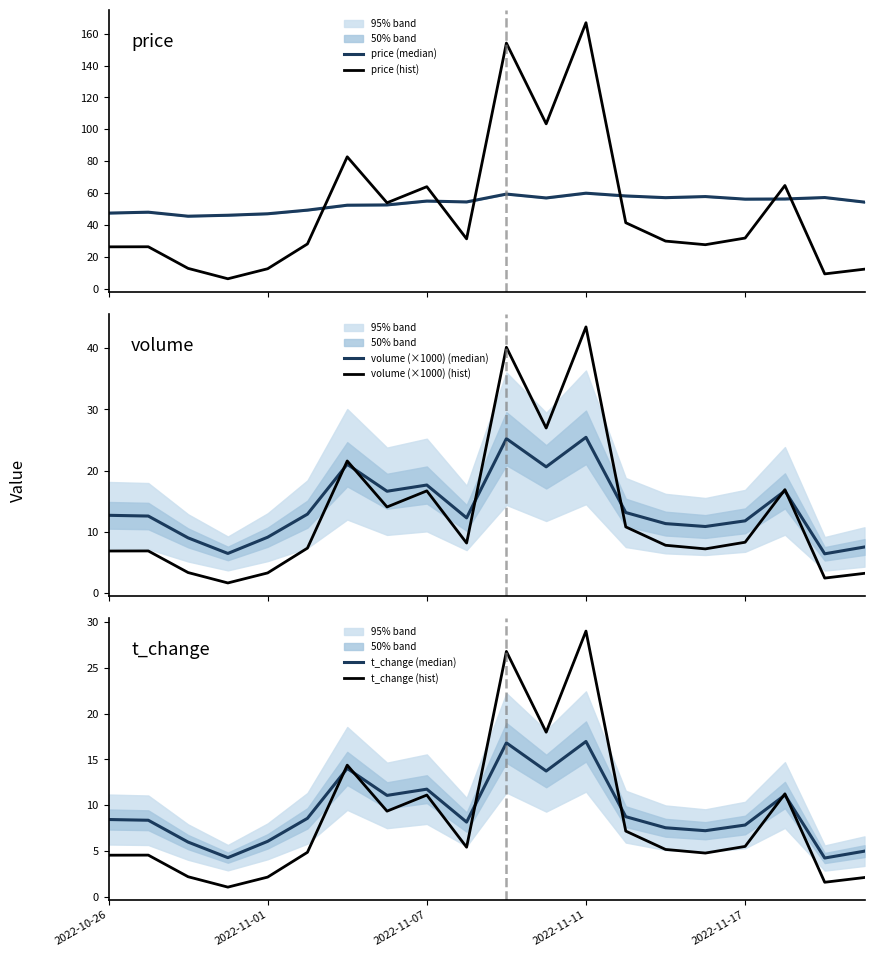

At how many categories does at least one series exceed 155?

1